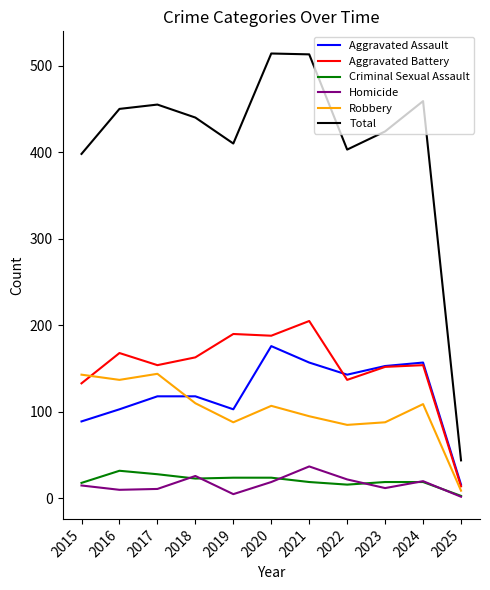

What is the sum of the Homicide values at 2015 and 2021?

52